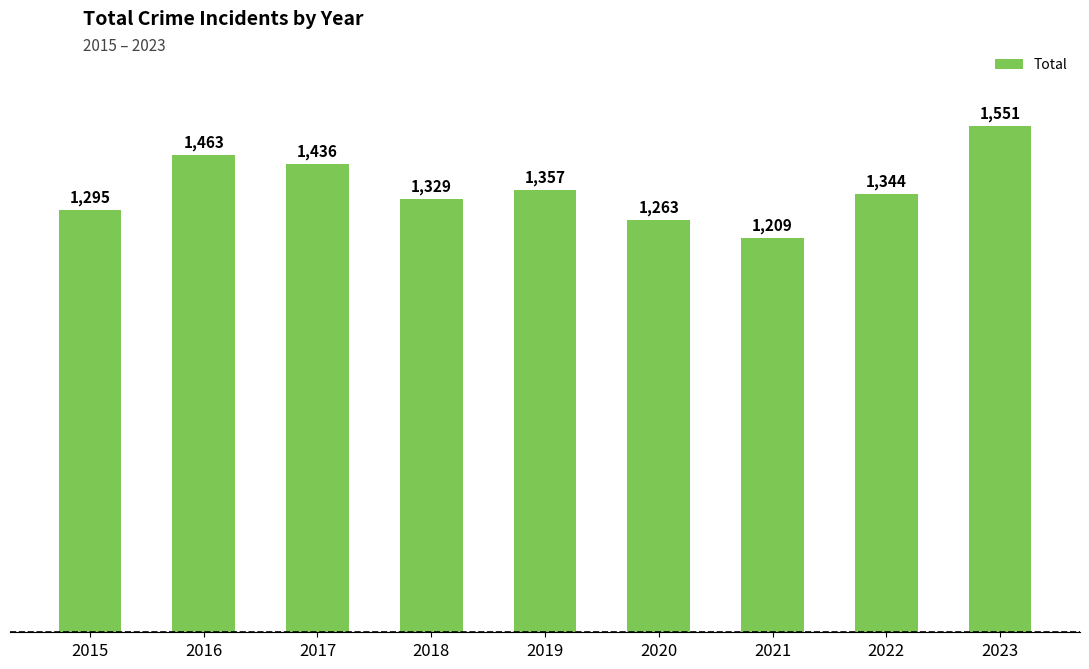

The chart shows a value of 1968 at 2022. True or false?

False